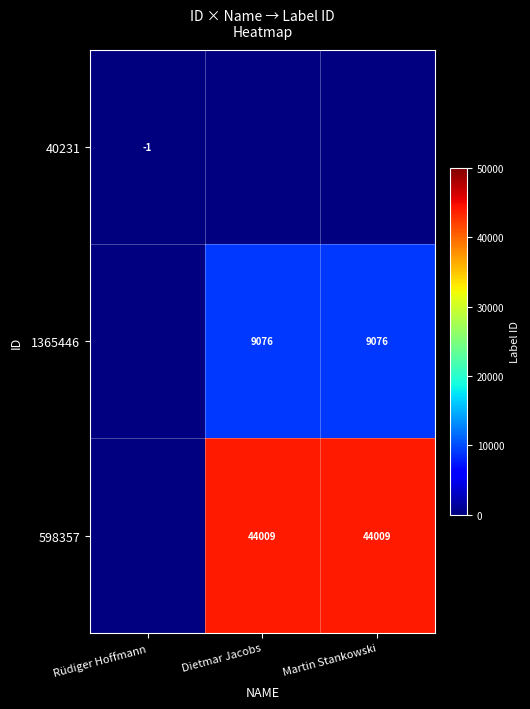

How many categories are shown in the chart?

3